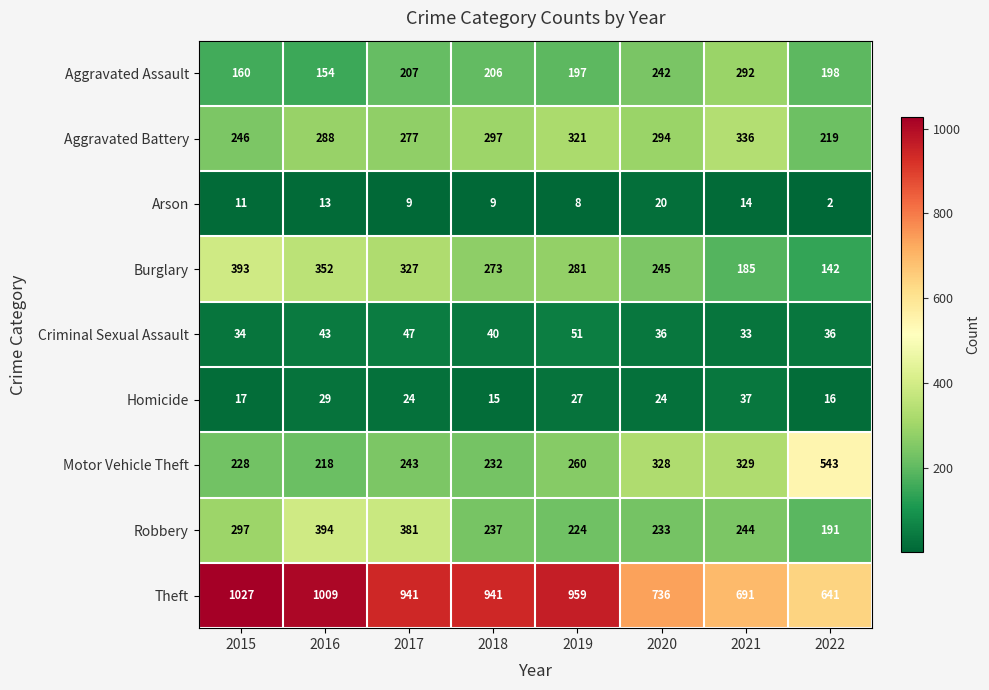

What is the total value across all series at 2017?

2456